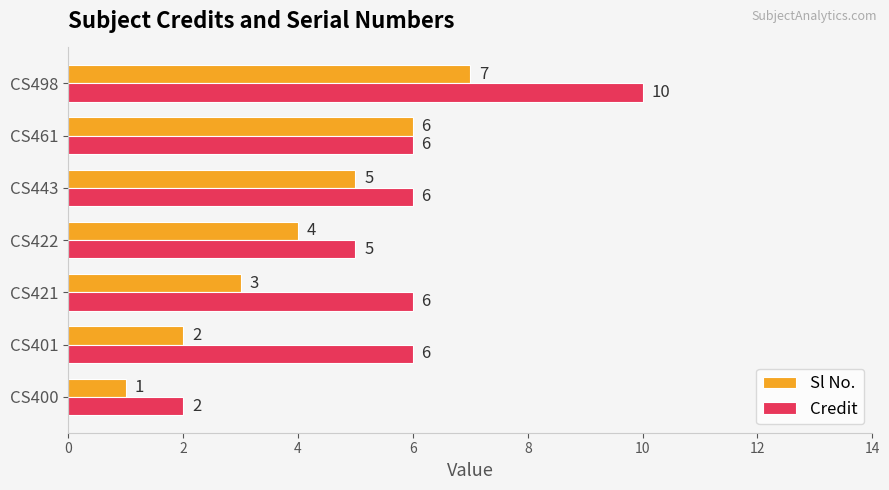

Which category has the highest value in the Credit series?

CS498